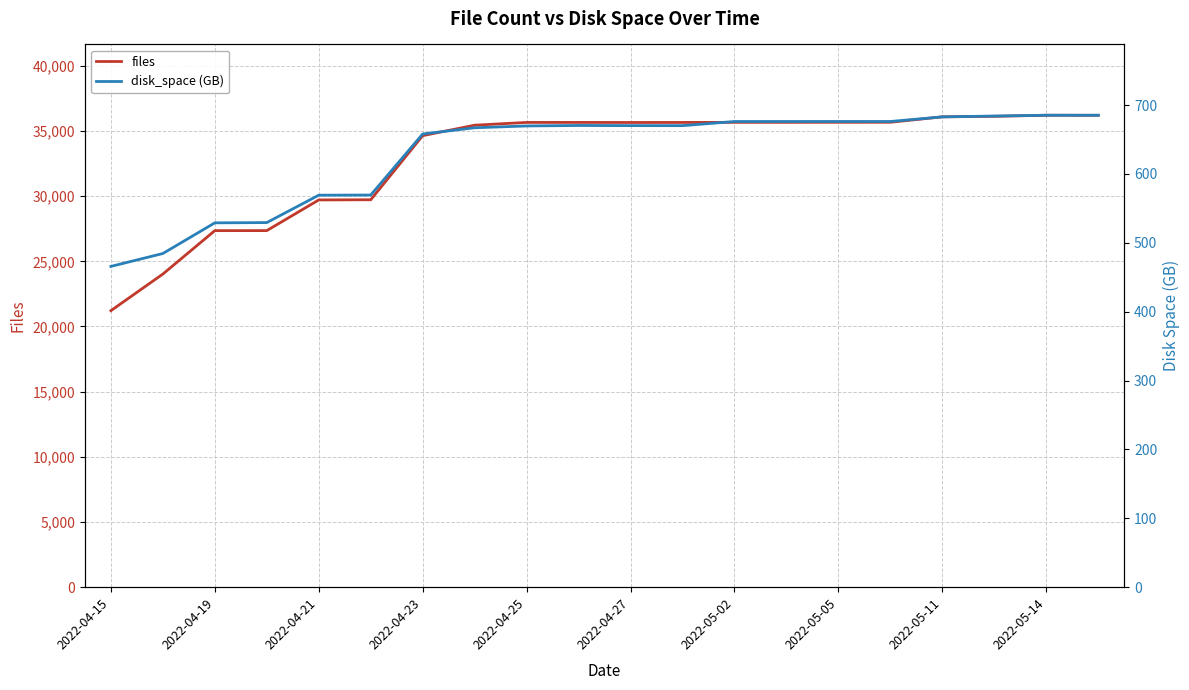

Which category has the lowest value in the files series?

2022-04-15